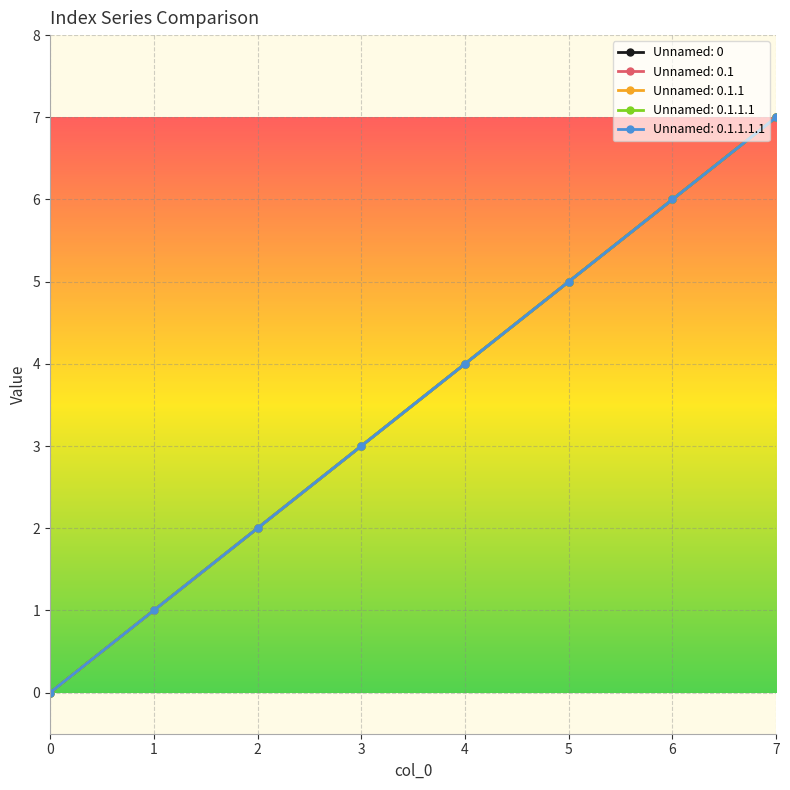

True or false: Unnamed: 0.1.1 has more than 2 points higher than both neighbors.

False